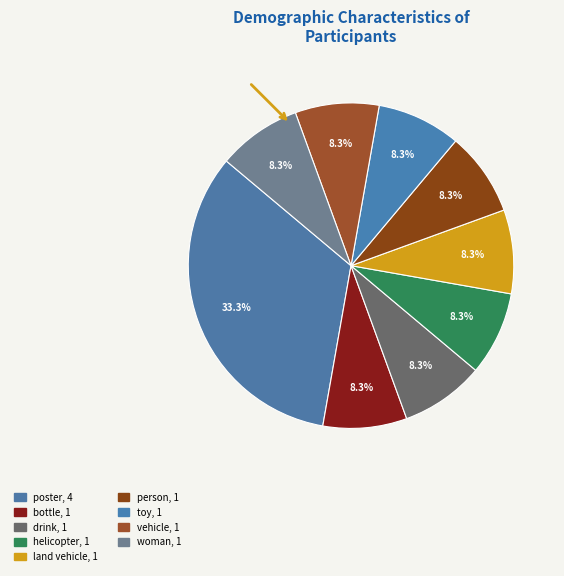

To the nearest percent, what is the combined percentage of vehicle and poster?

42%